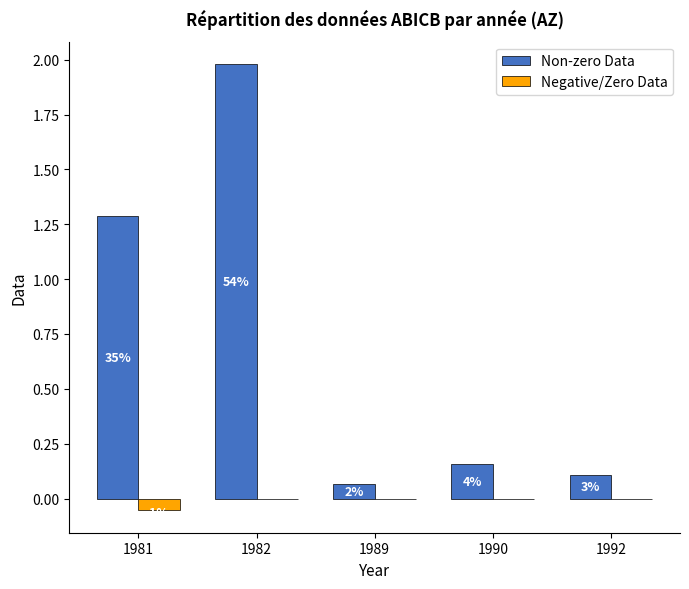

True or false: Non-zero Data has a value of 0.0 at 1990.

False